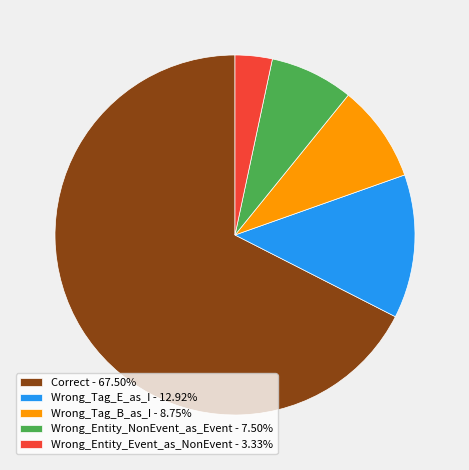

Between Correct and Wrong_Entity_Event_as_NonEvent, which is larger?

Correct